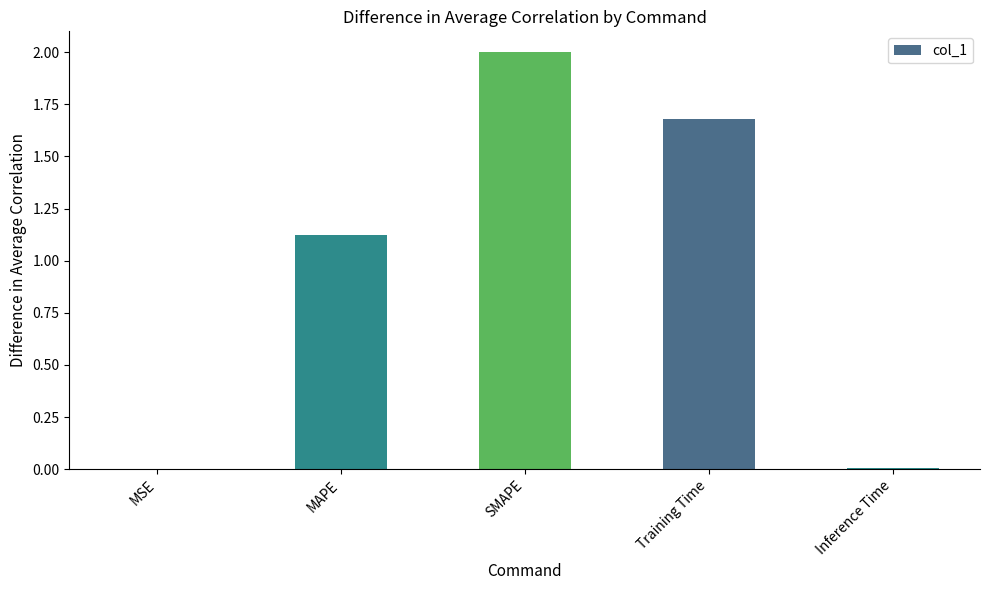

What is the average value?

1.0